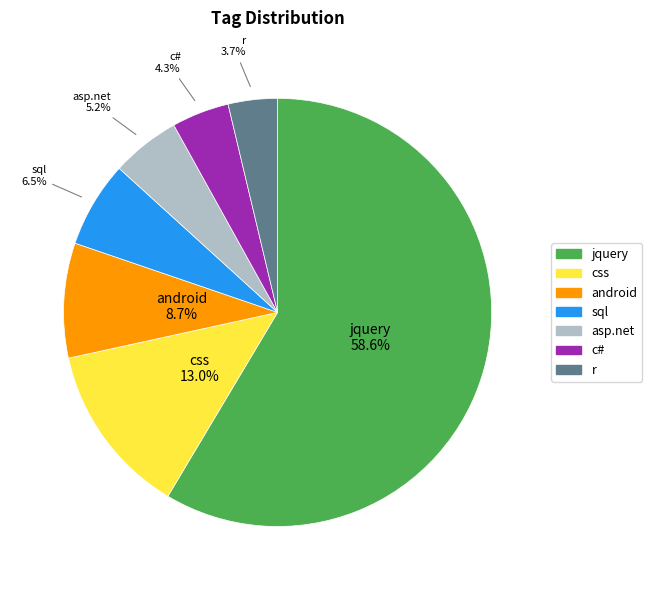

Is there a majority slice in this chart?

Yes